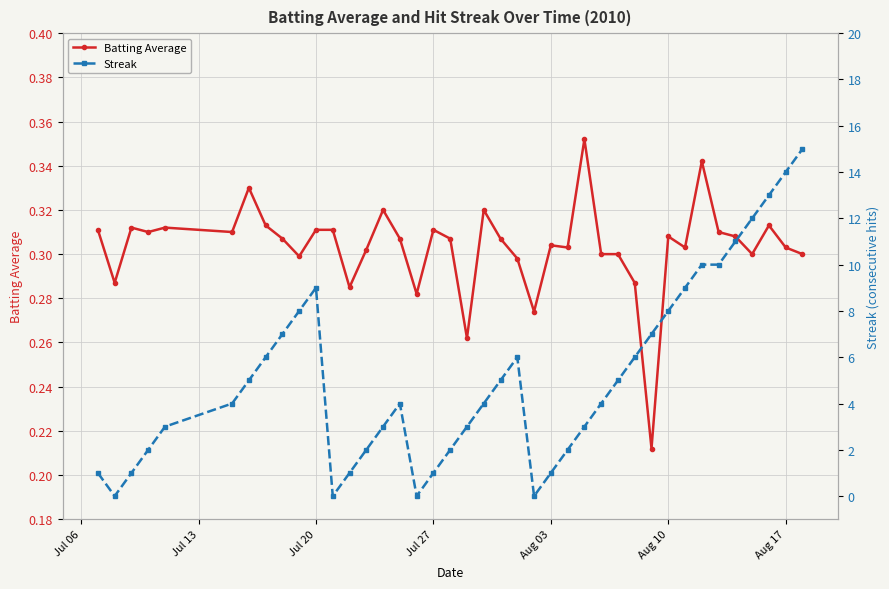

Which series has the largest total across all categories?

Streak